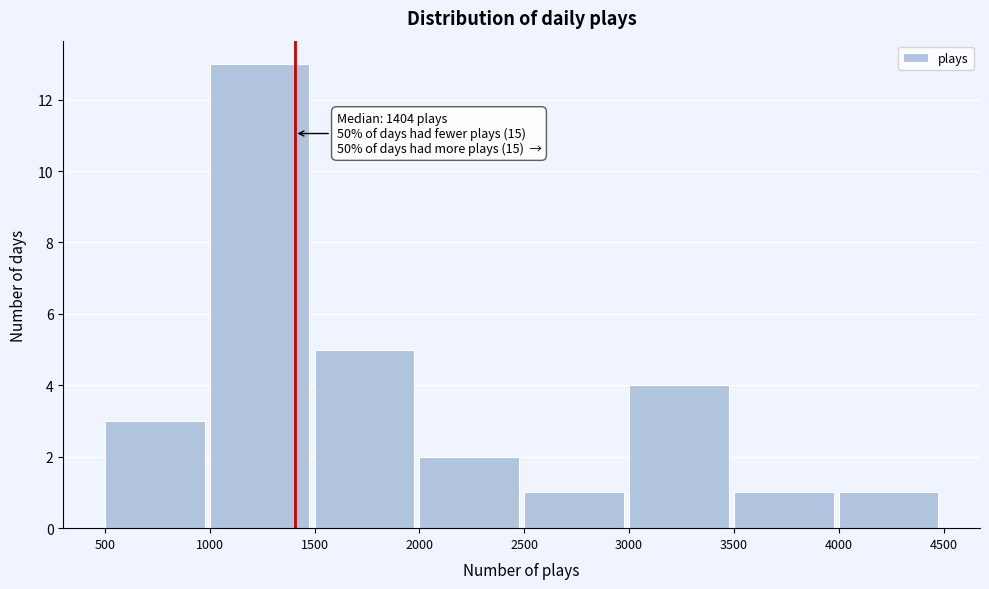

Which range on the x-axis has the tallest bar?

1000 to 1500